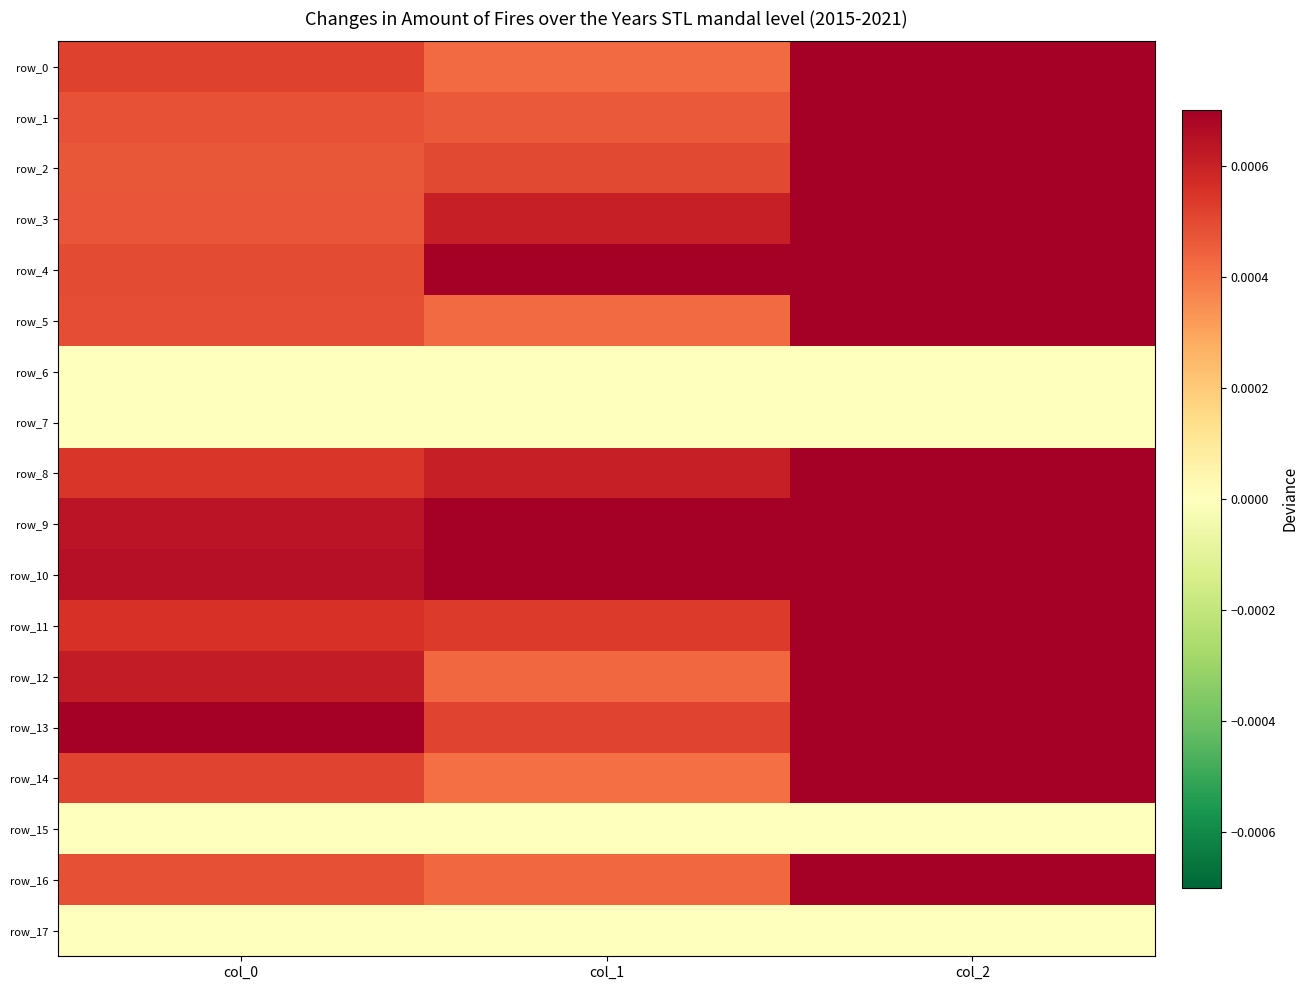

The row_12 series shows 0.0 at col_0. True or false?

True